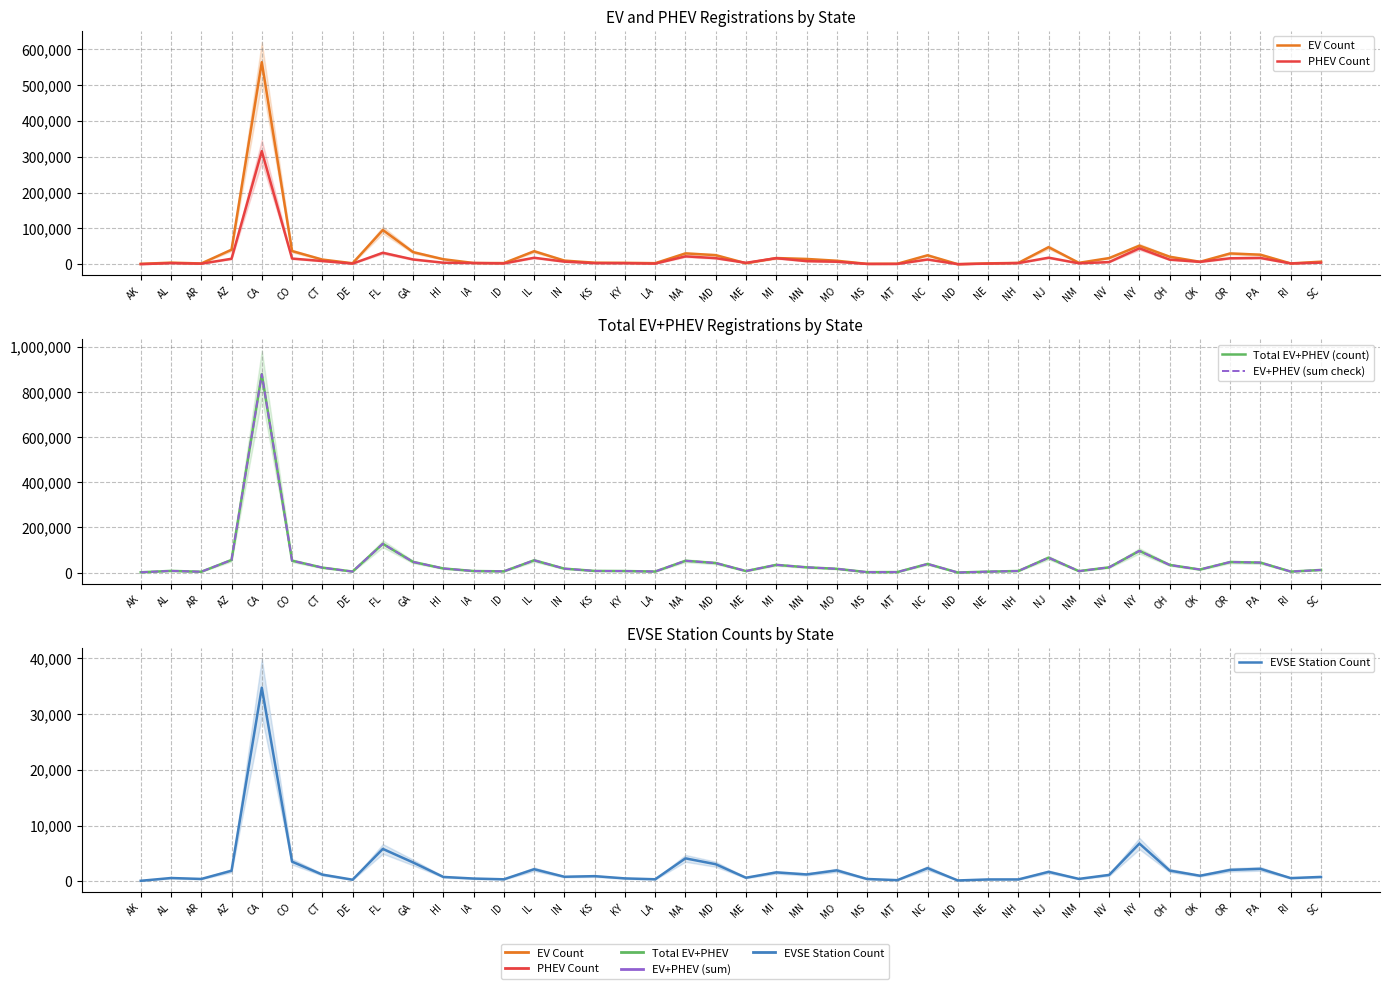

True or false: EV+PHEV (sum check) has more than 2 points higher than both neighbors.

True